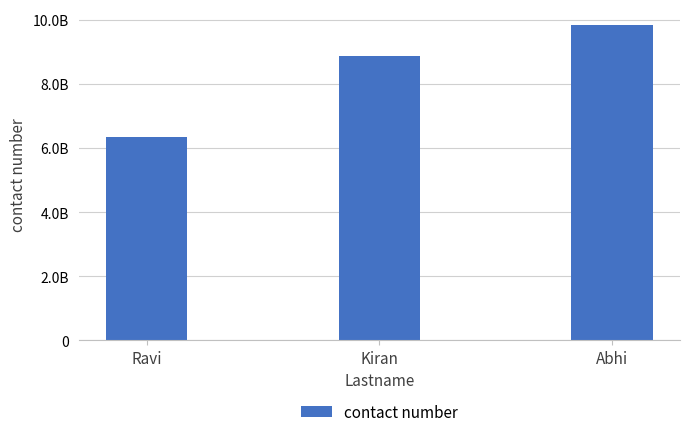

Does the chart contain any negative values?

No